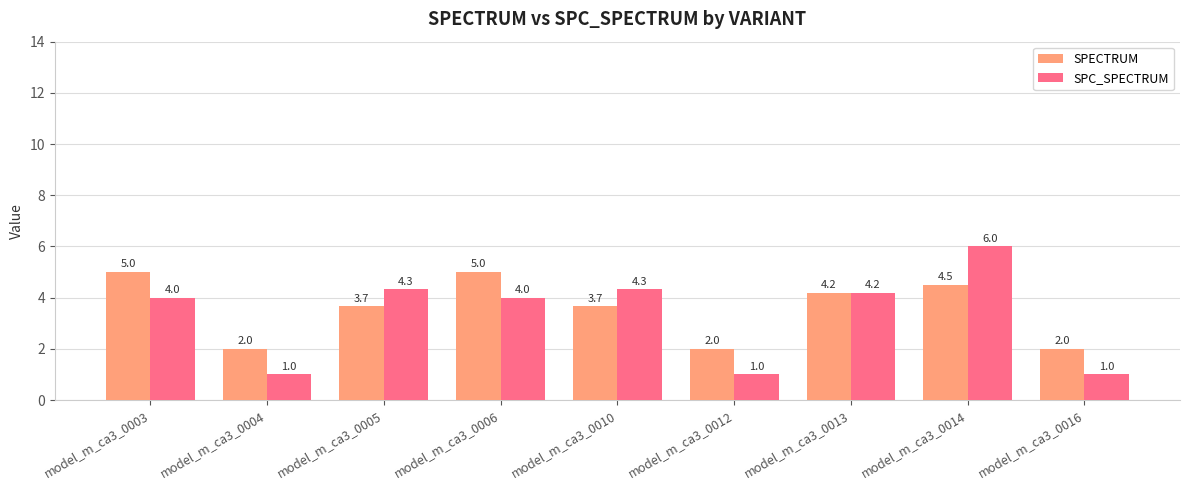

What are all the series names shown in the legend?

SPECTRUM, SPC_SPECTRUM